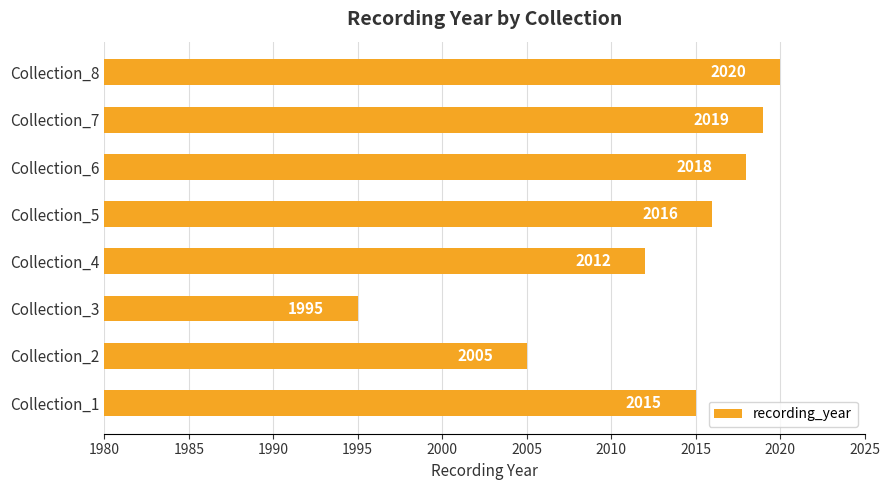

What is the change in value from Collection_1 to Collection_7?

+4